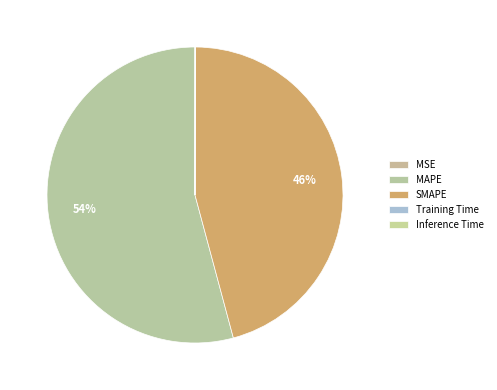

What portion of the pie excludes SMAPE?

54.2%